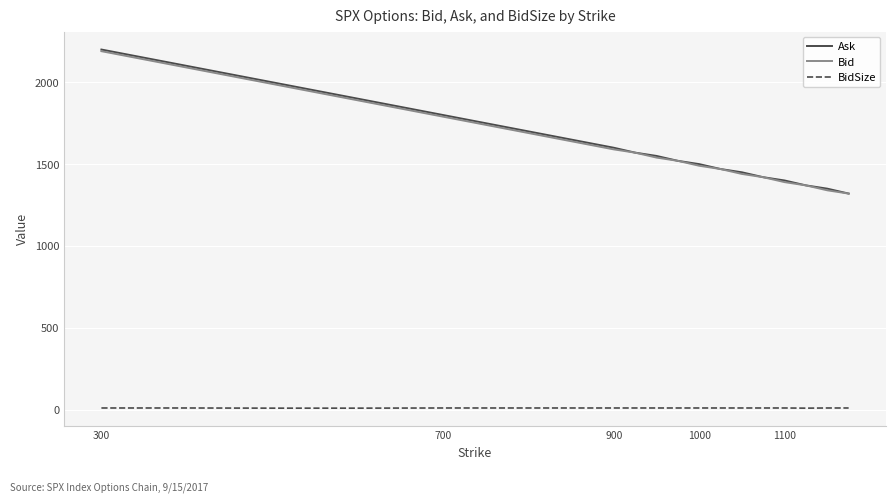

What is the difference between the maximum and minimum values in the Ask series?

880